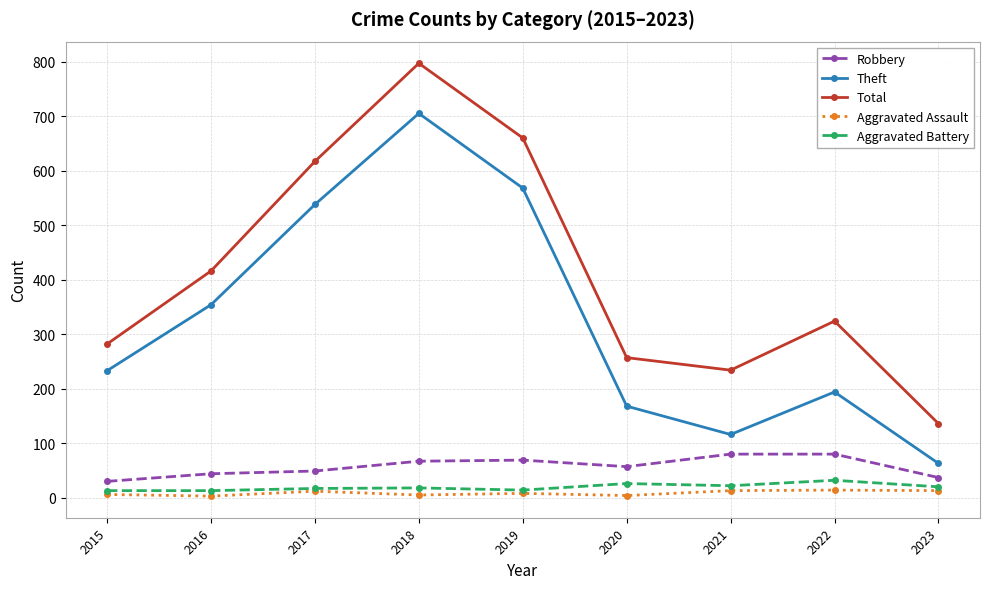

What is the value of the Aggravated Assault point at the 4th from the left?

5